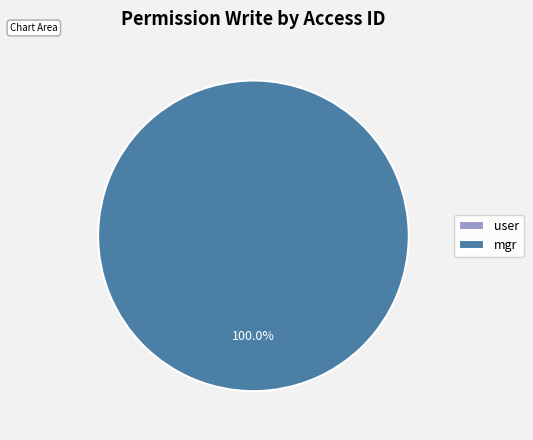

Is it true that access_log_change_employee_id_user is 0% of the pie?

True